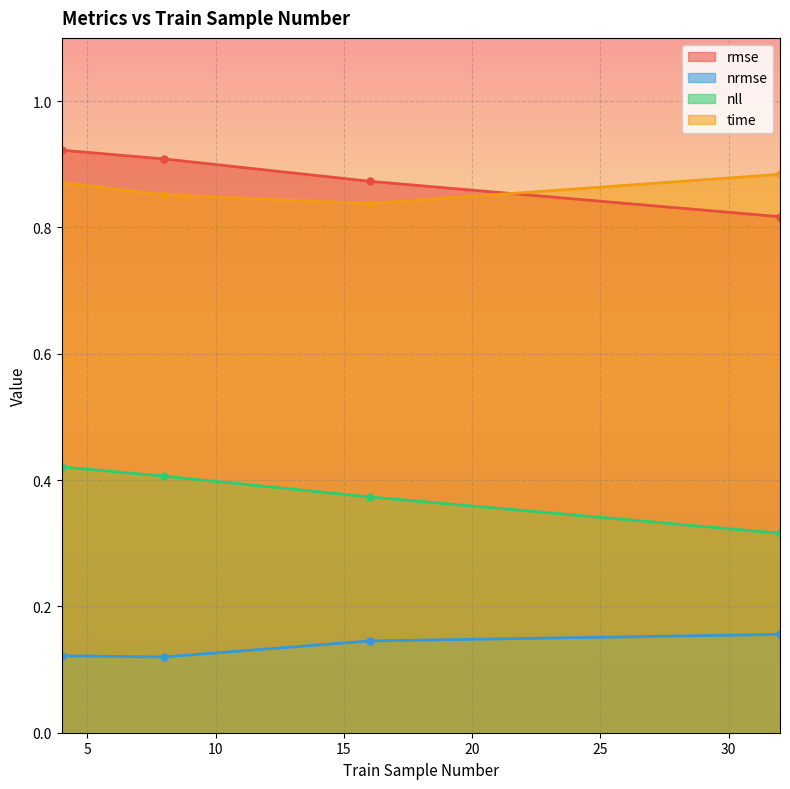

What are all the series names shown in the legend?

rmse, nrmse, nll, time